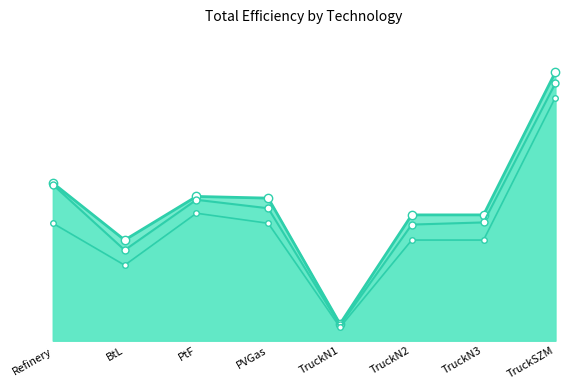

Which series has the largest range (max minus min)?

TotalEffMax_line